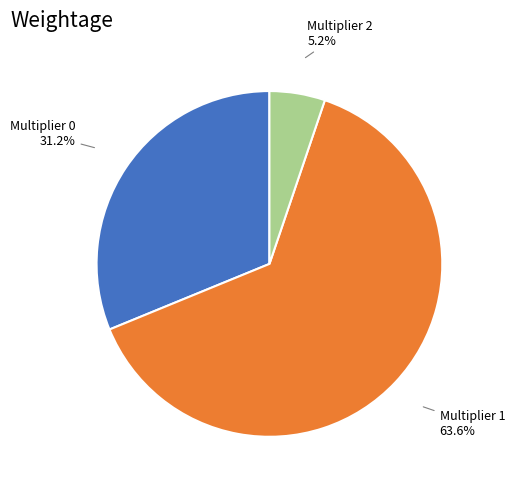

Which category has the smallest portion of the pie?

Multiplier 2